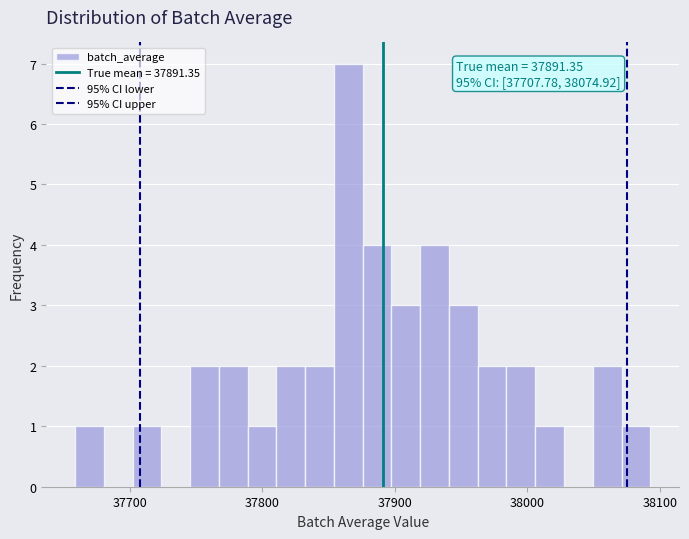

Around what value on the x-axis is the tallest bar? Give the approximate position of its centre, as read against the axis.

37860